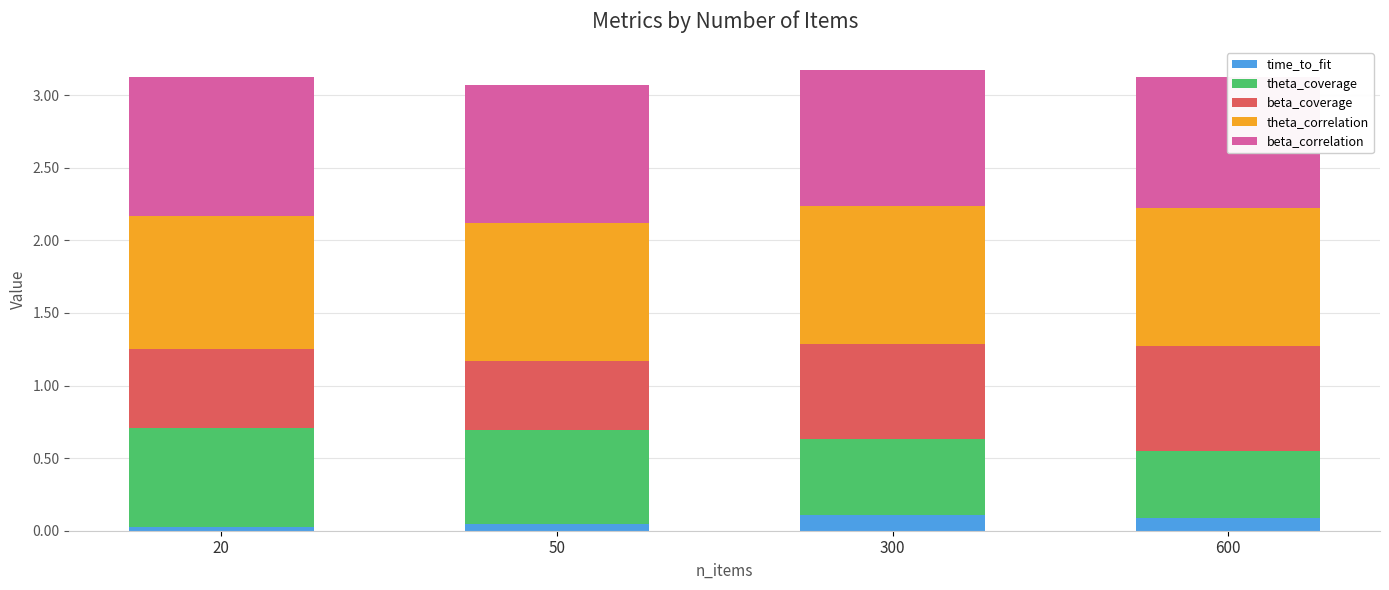

What is the average value of the theta_coverage series?

0.6